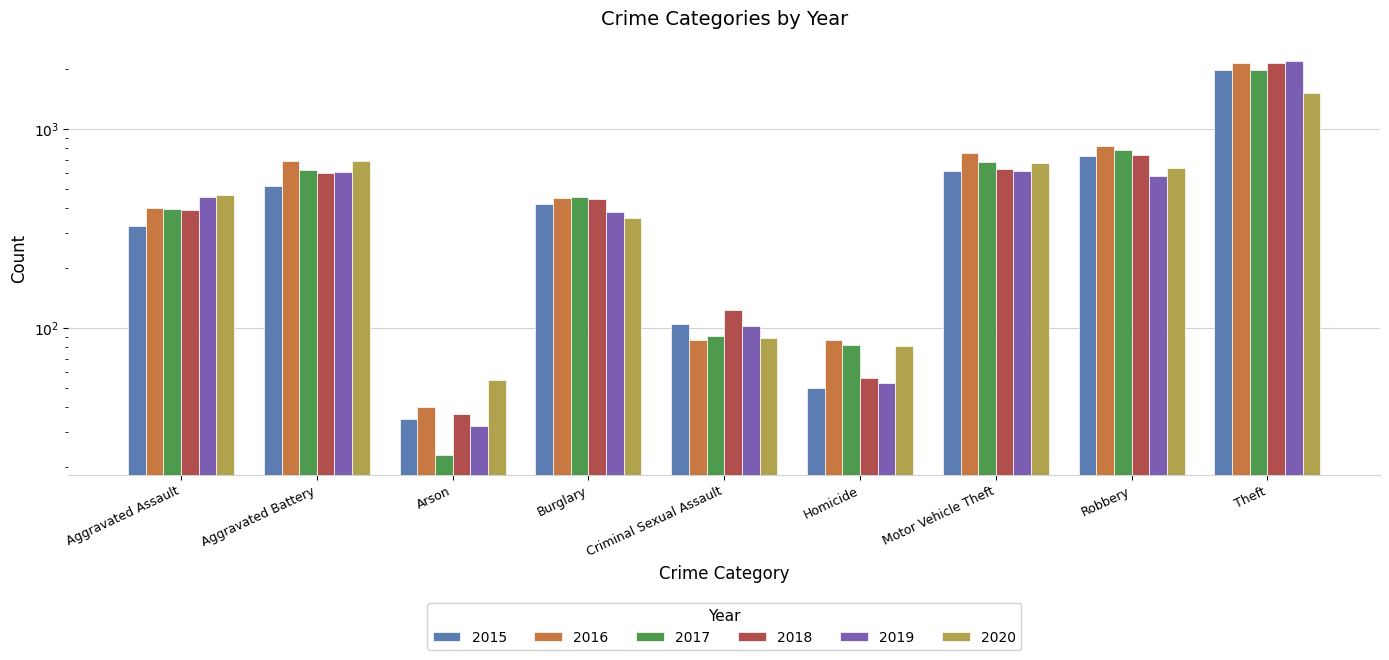

Where is 2018 nearest to the value 1088?

Robbery